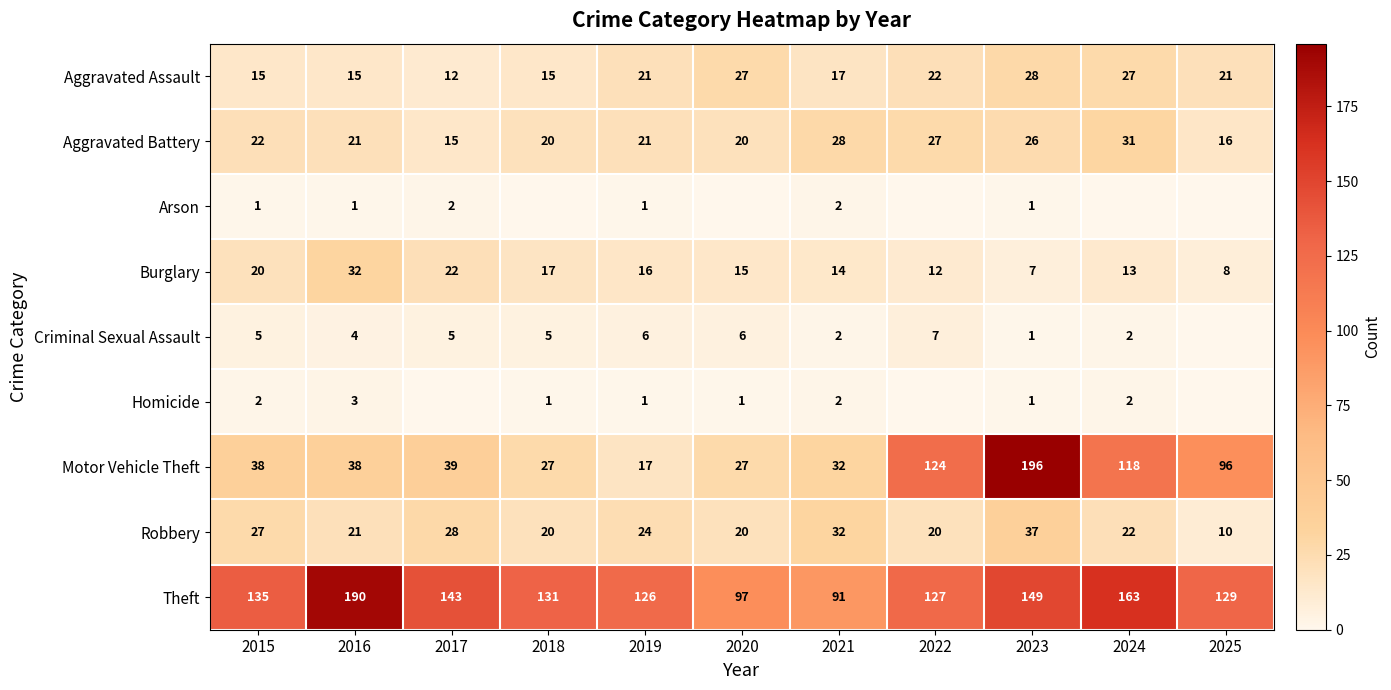

What value does the Theft series have at 2019, to the nearest 10?

130